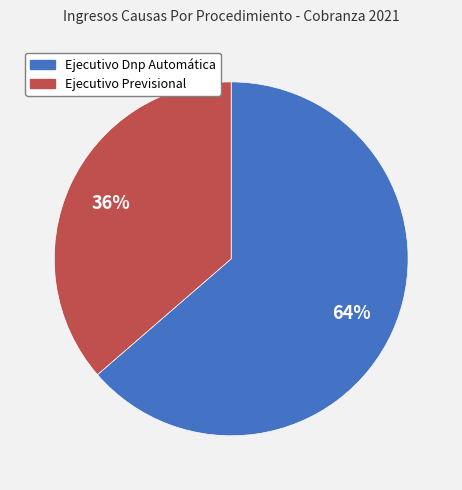

Is it true that Ejecutivo Previsional is 36% of the pie?

True